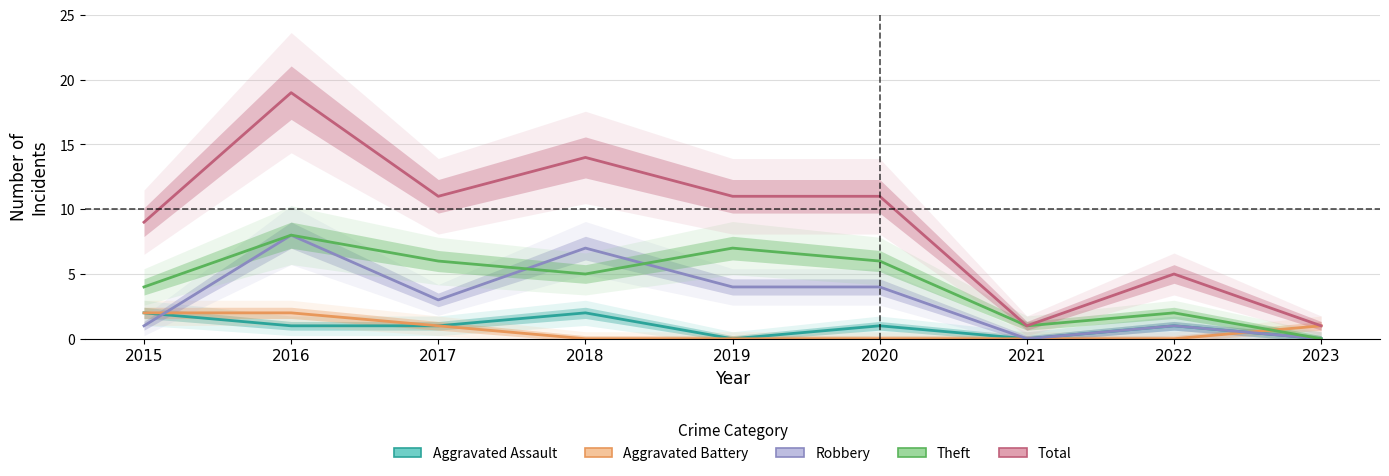

Which category has the lowest value across all series?

2019